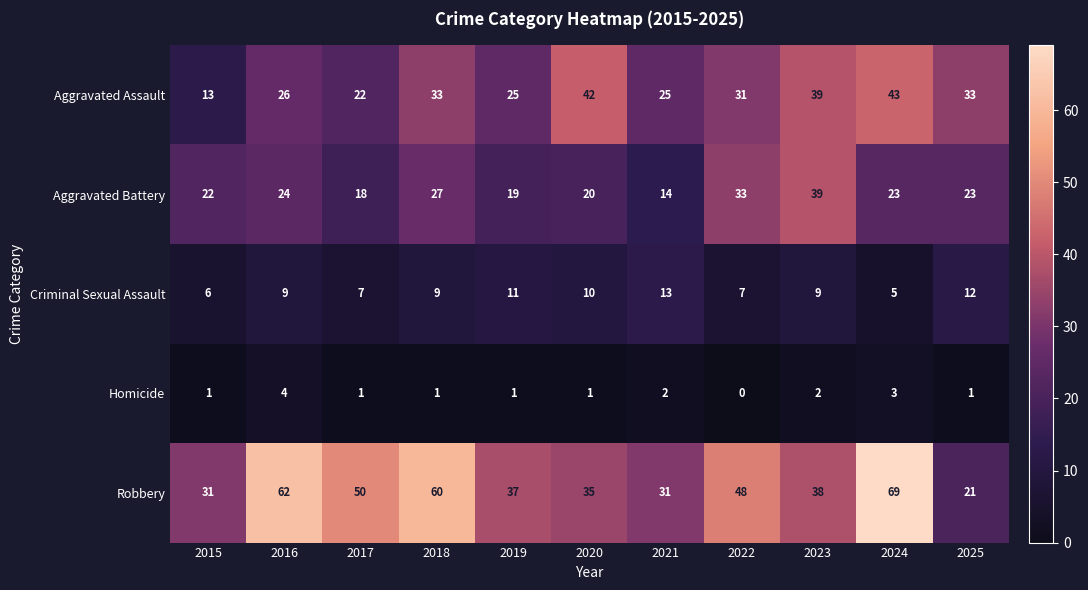

Between 2015 and 2022, which series saw the biggest shift?

Aggravated Assault